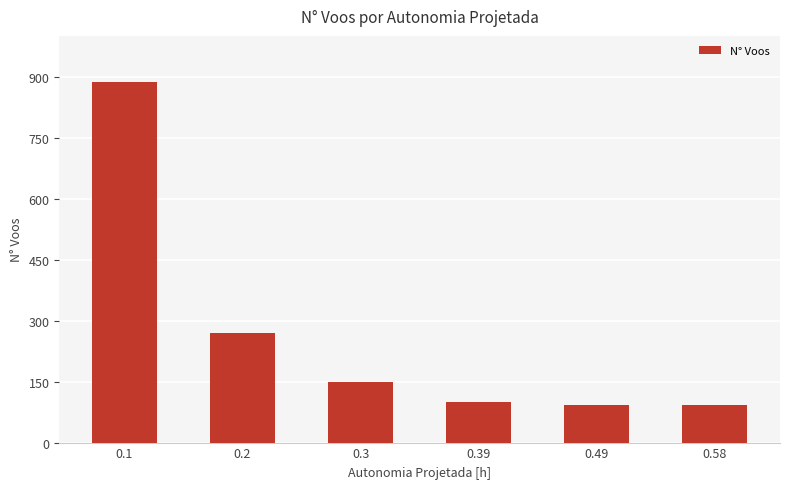

Count the number of categories in the chart.

6